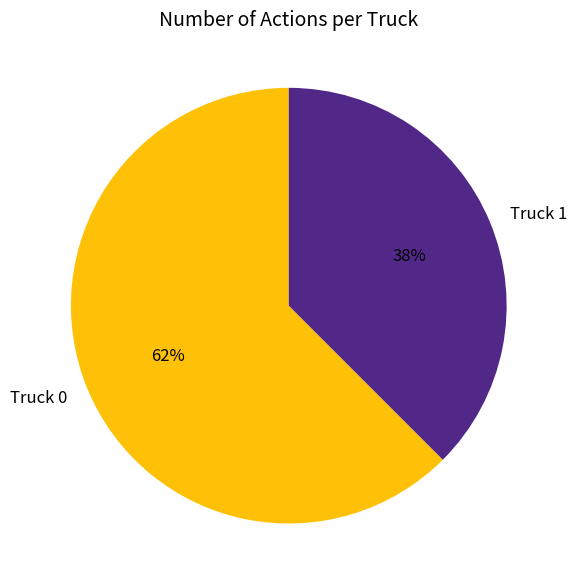

Does any single category account for the majority?

Yes